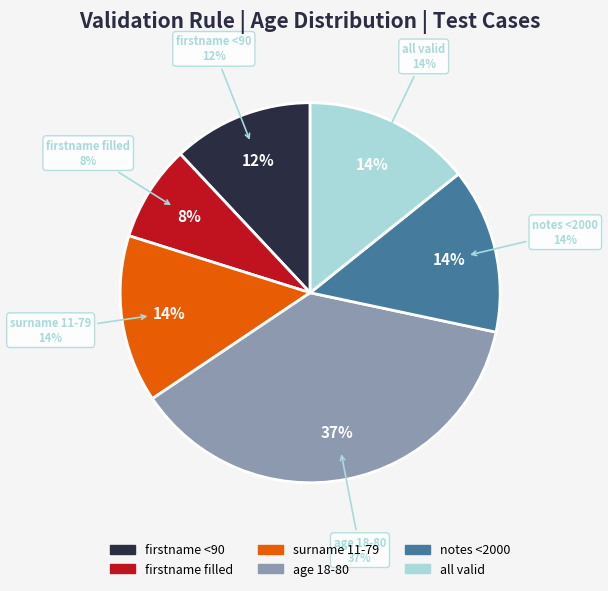

How many segments does this pie chart have?

6